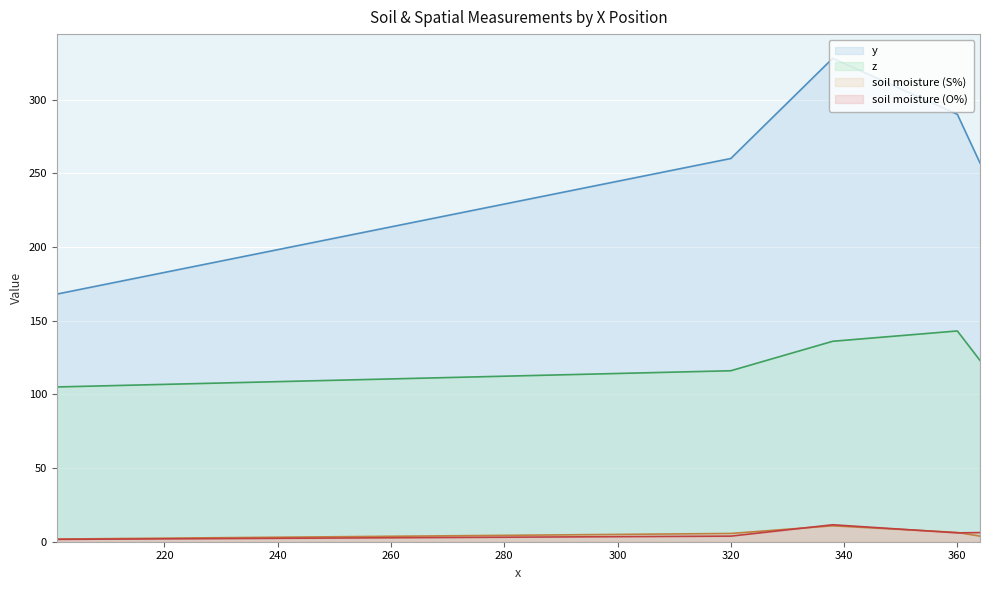

At which category does z reach its first local peak?

360